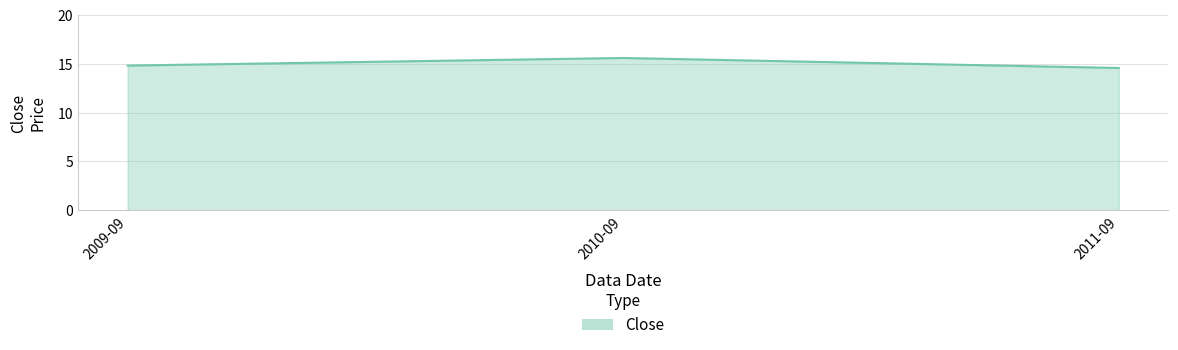

How many lines are shown in the chart?

1